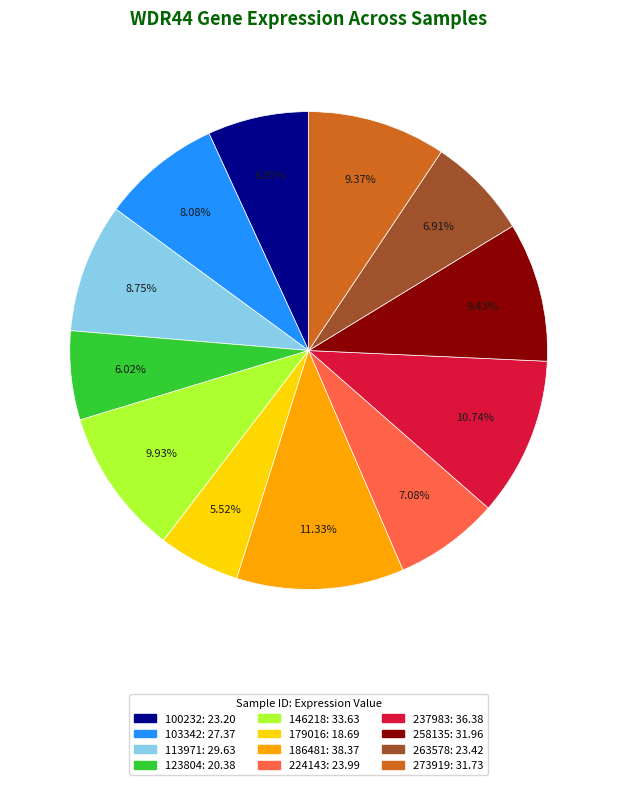

What percentage is NOT represented by 123804?

94.0%